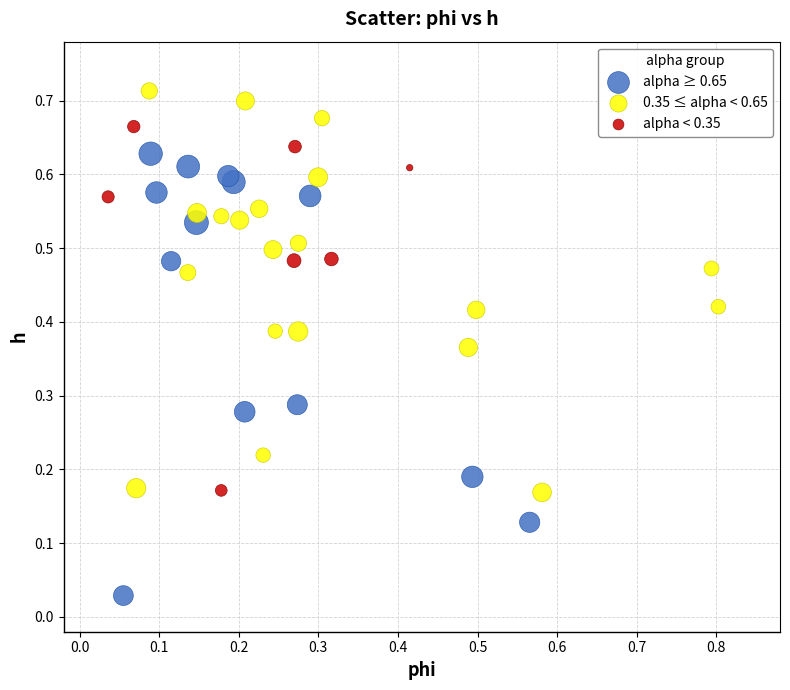

Which series has the largest Y range (max minus min)?

alpha ≥ 0.65